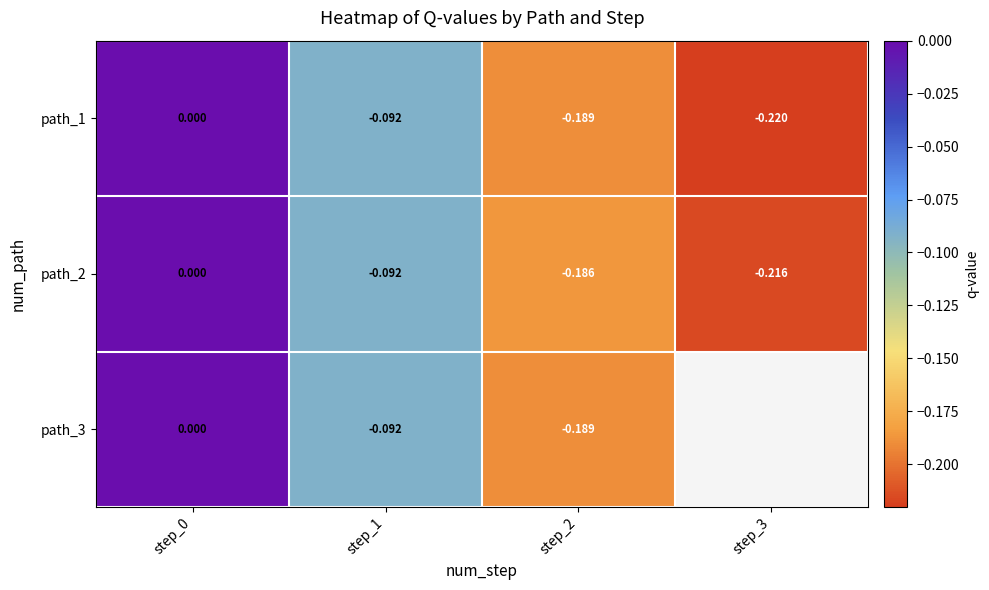

Where is path_2 nearest to the value 0?

step_0